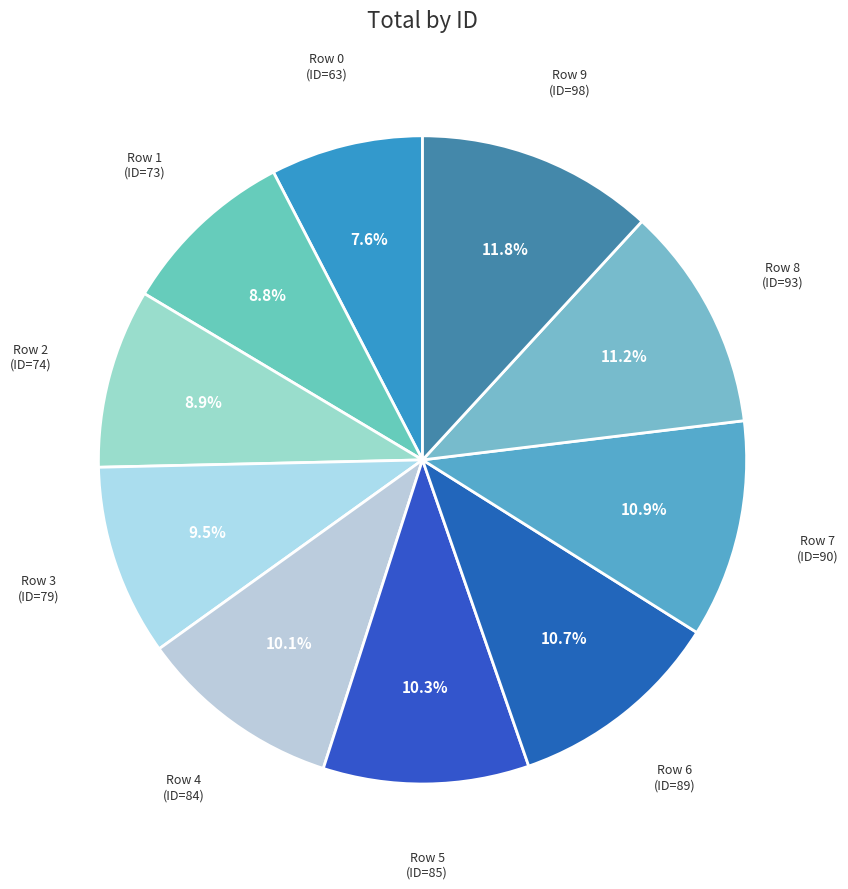

Count the number of slices in the pie.

10